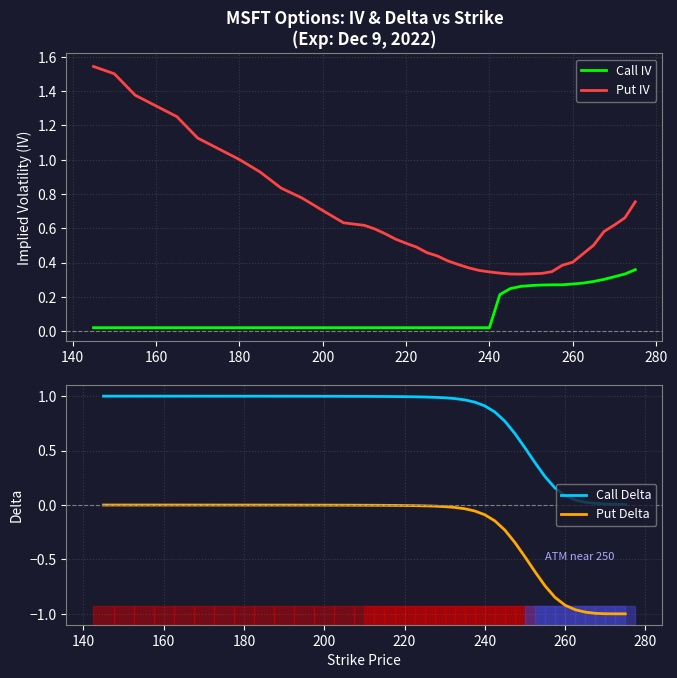

Which series has the largest total across all categories?

Call Delta